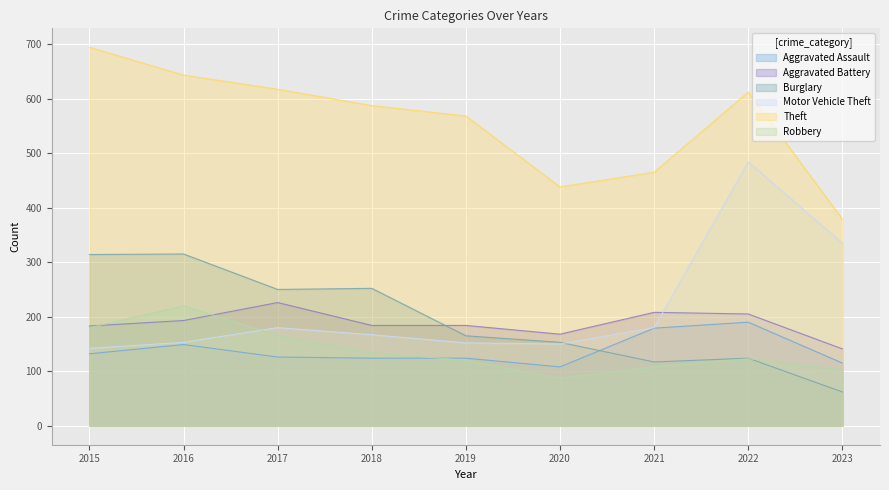

Reading left to right, extract all data points from this chart.

Aggravated Assault: 132	149	126	124	124	108	179	190	115
Aggravated Battery: 183	193	226	184	184	168	208	205	141
Burglary: 314	315	250	252	165	153	117	124	62
Motor Vehicle Theft: 142	153	180	167	152	150	180	484	335
Theft: 694	643	617	587	568	438	465	612	379
Robbery: 180	220	166	134	120	87	108	123	103